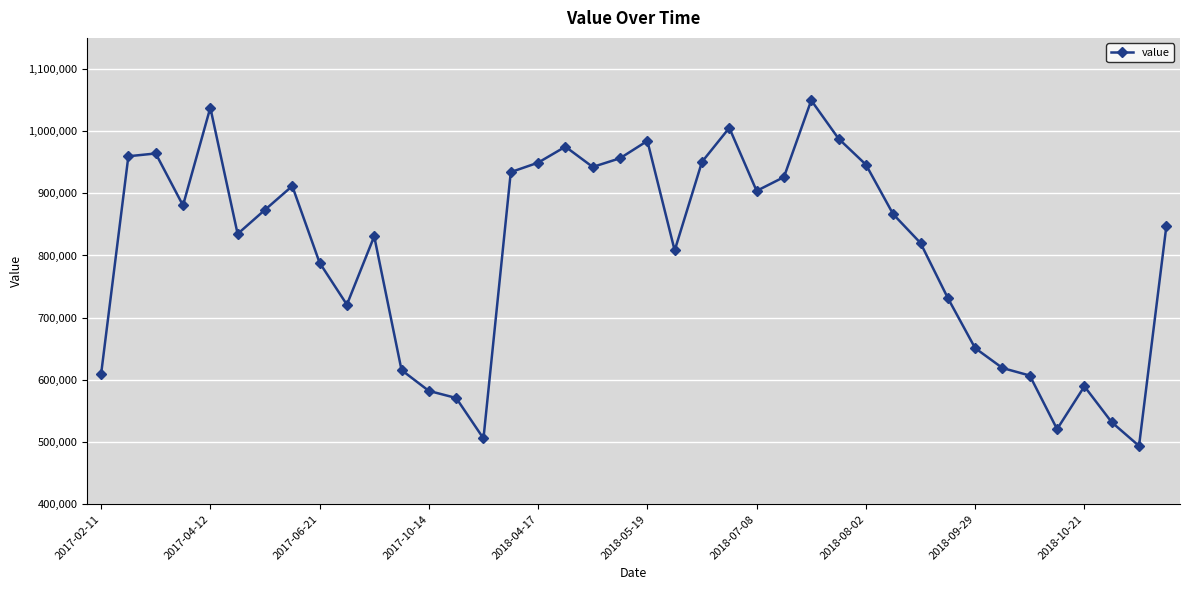

What is the value of the 30th point from the left?

866400